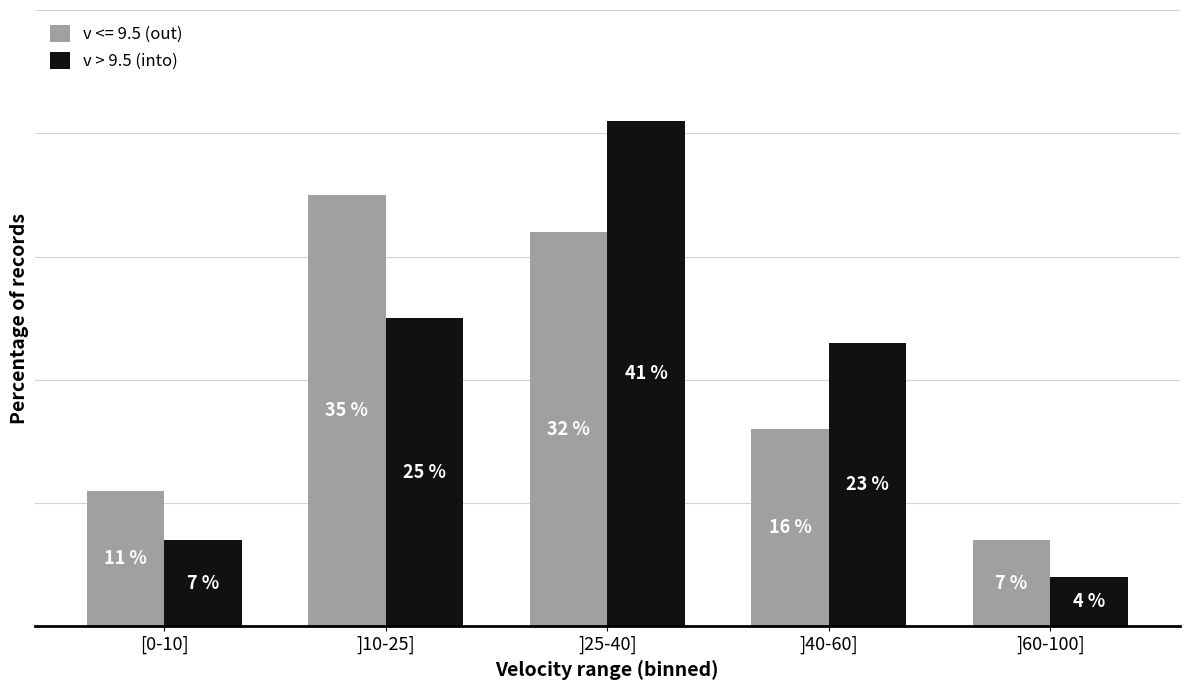

Which category has the lowest value in the v > 9.5 (into) series?

]60-100]